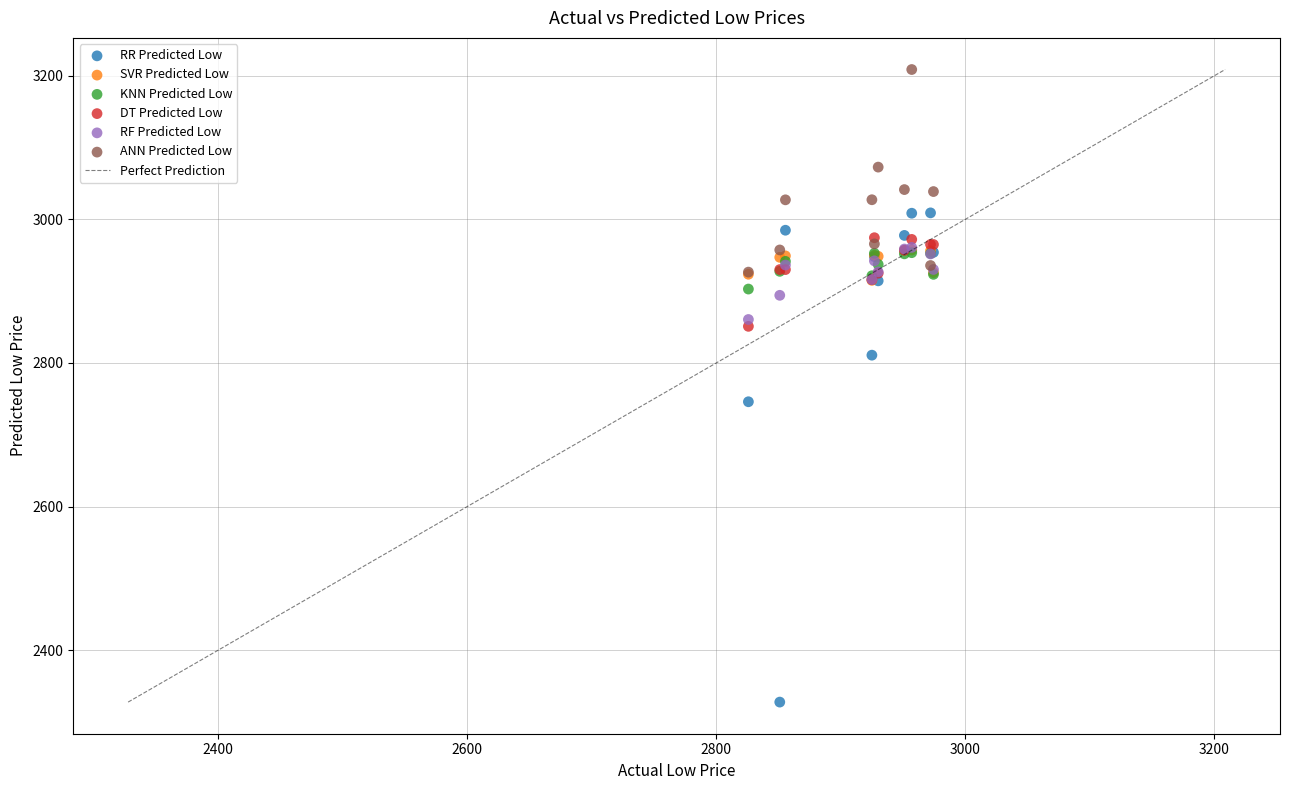

Across all series, what Y value is closest to 2768?

2745.9